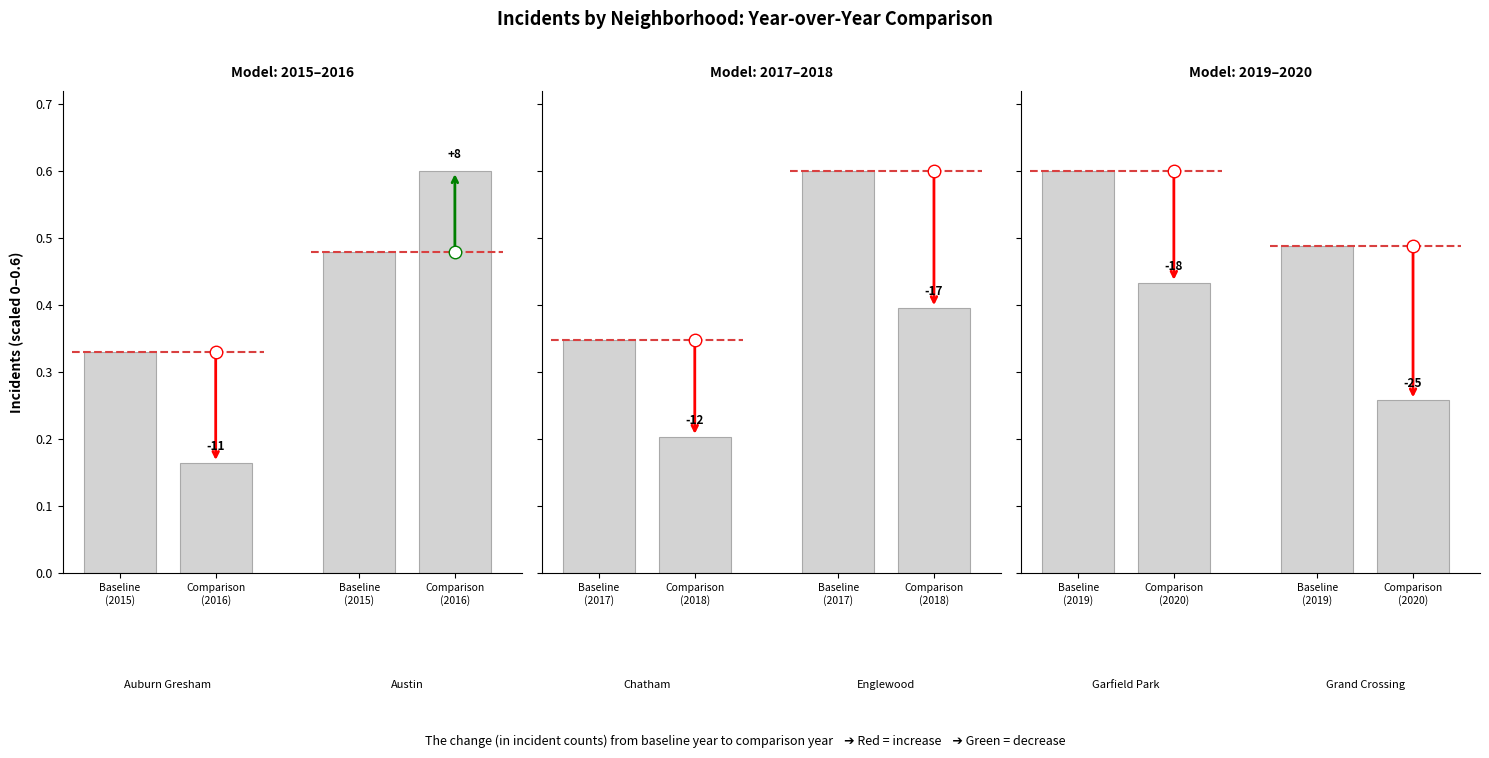

Which has a higher value, Baseline (2019) or Comparison (2020)?

Baseline (2019)